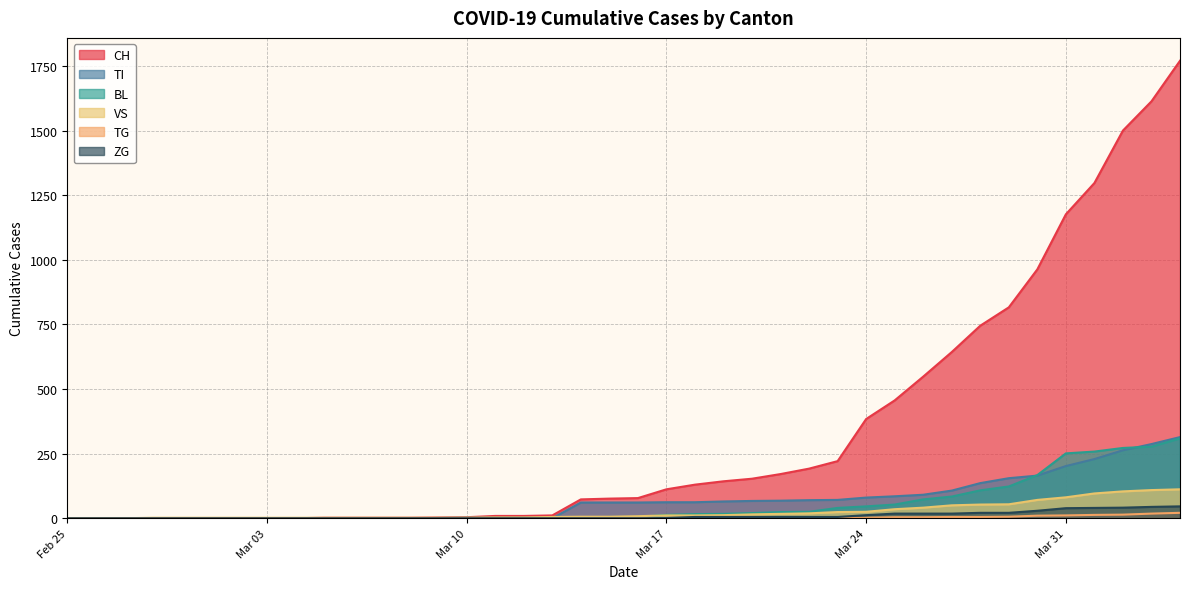

What is the label of the 40th point from the right?

Feb 25